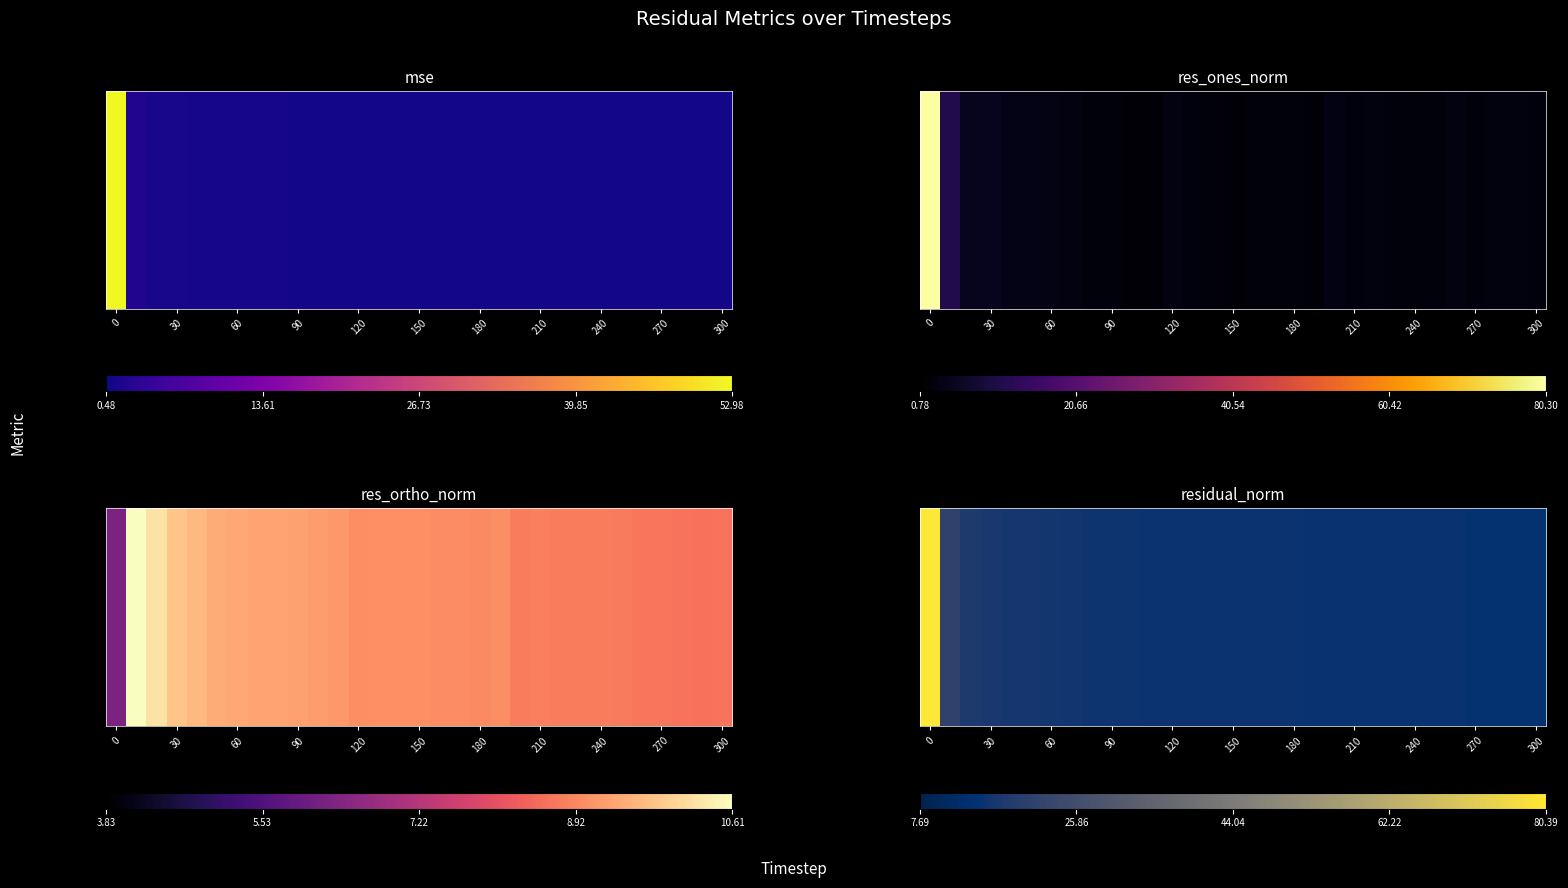

What is the difference between the maximum and second lowest values?

72.6